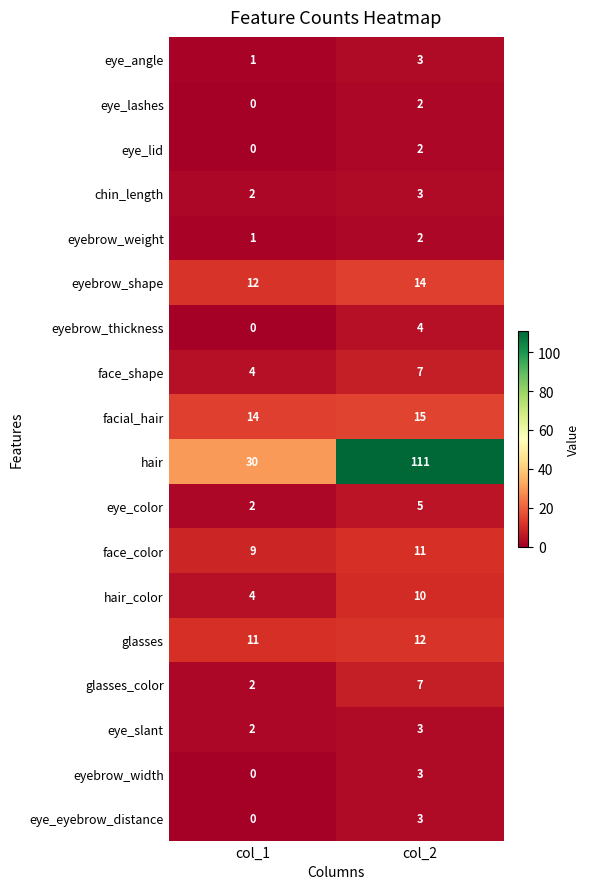

What is the approximate value of eyebrow_width at col_2?

3